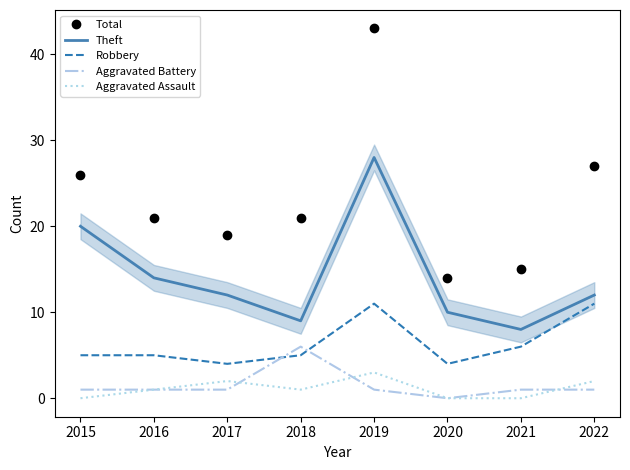

Between 2019 and 2021, which series saw the biggest shift?

Total